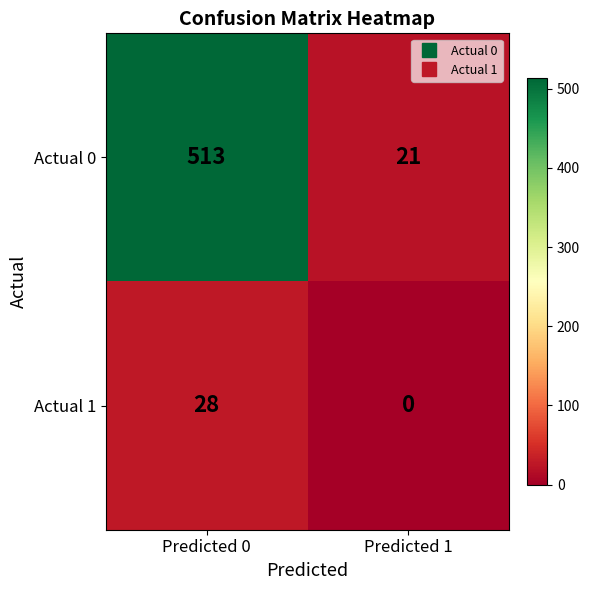

Which series has the largest total across all categories?

Actual 0